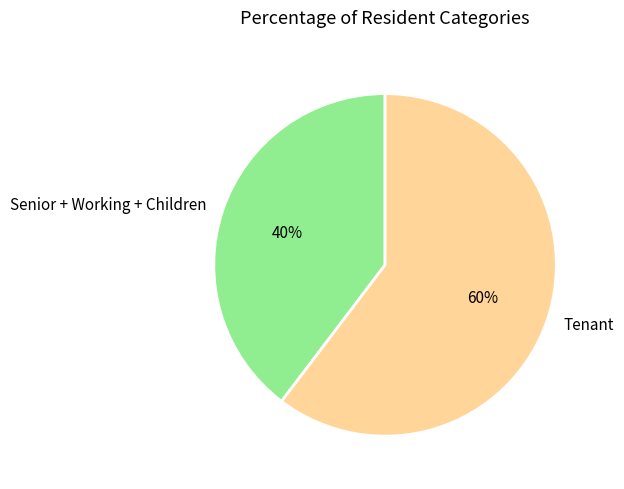

The Senior + Working + Children slice represents 47% of the pie. True or false?

False